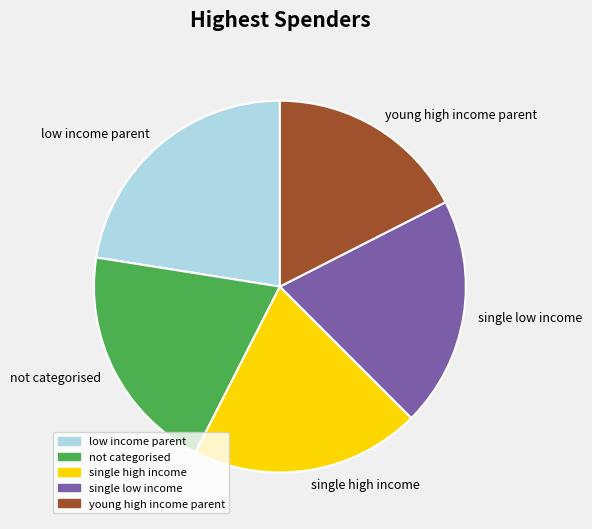

Which has a higher value, low income parent or not categorised?

low income parent